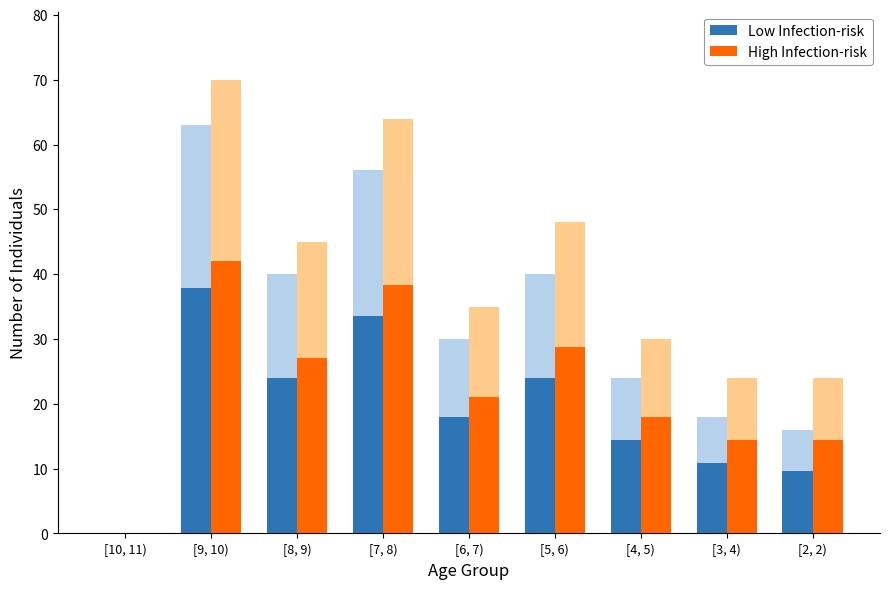

At which category is the sum across all series the highest?

[9, 10)